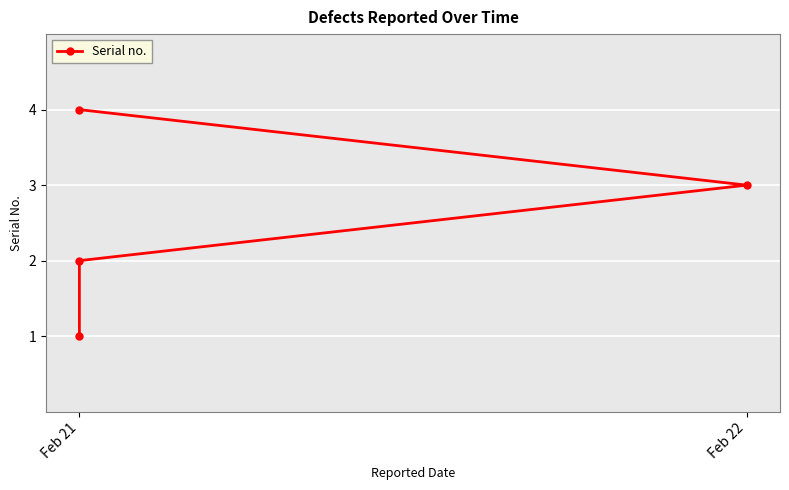

How many categories are shown in the chart?

4